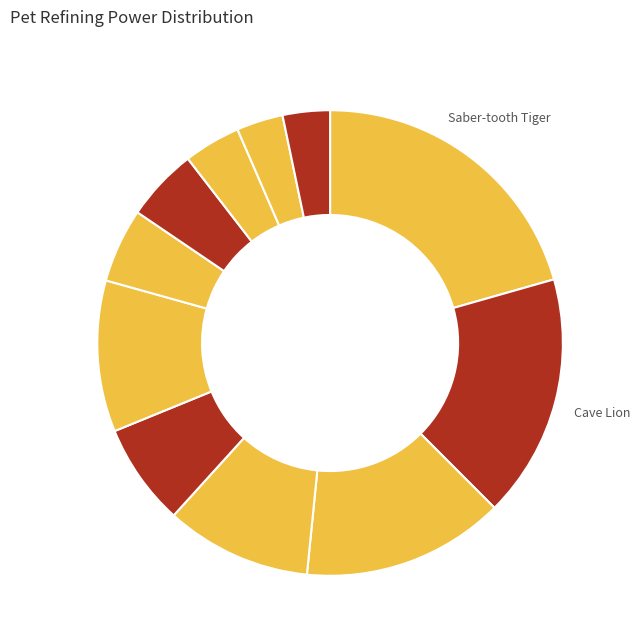

Rank the categories by value from highest to lowest.

Saber-tooth Tiger, Cave Lion, Snow Leopard, Iron Rhino, Snow Ape, Giant Elk, Giant Tapir, Titan Roc, Musk Ox, Cave Hayena, Arctic Wolf